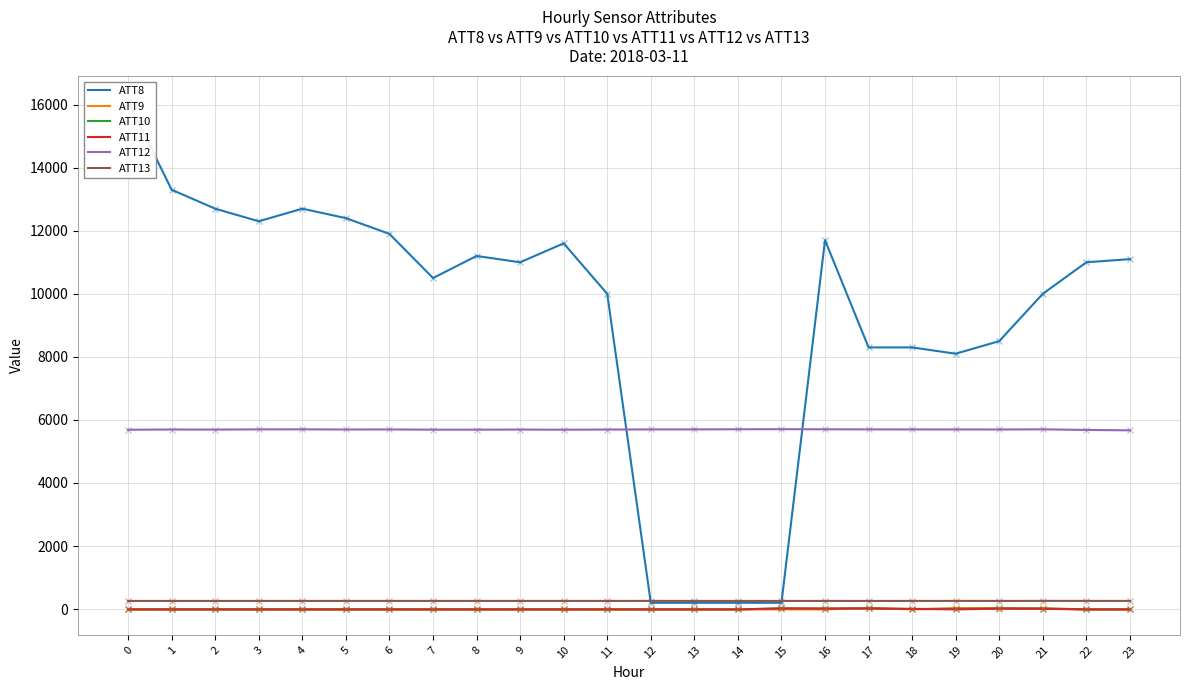

How many interior local valleys does the ATT12 series have?

5